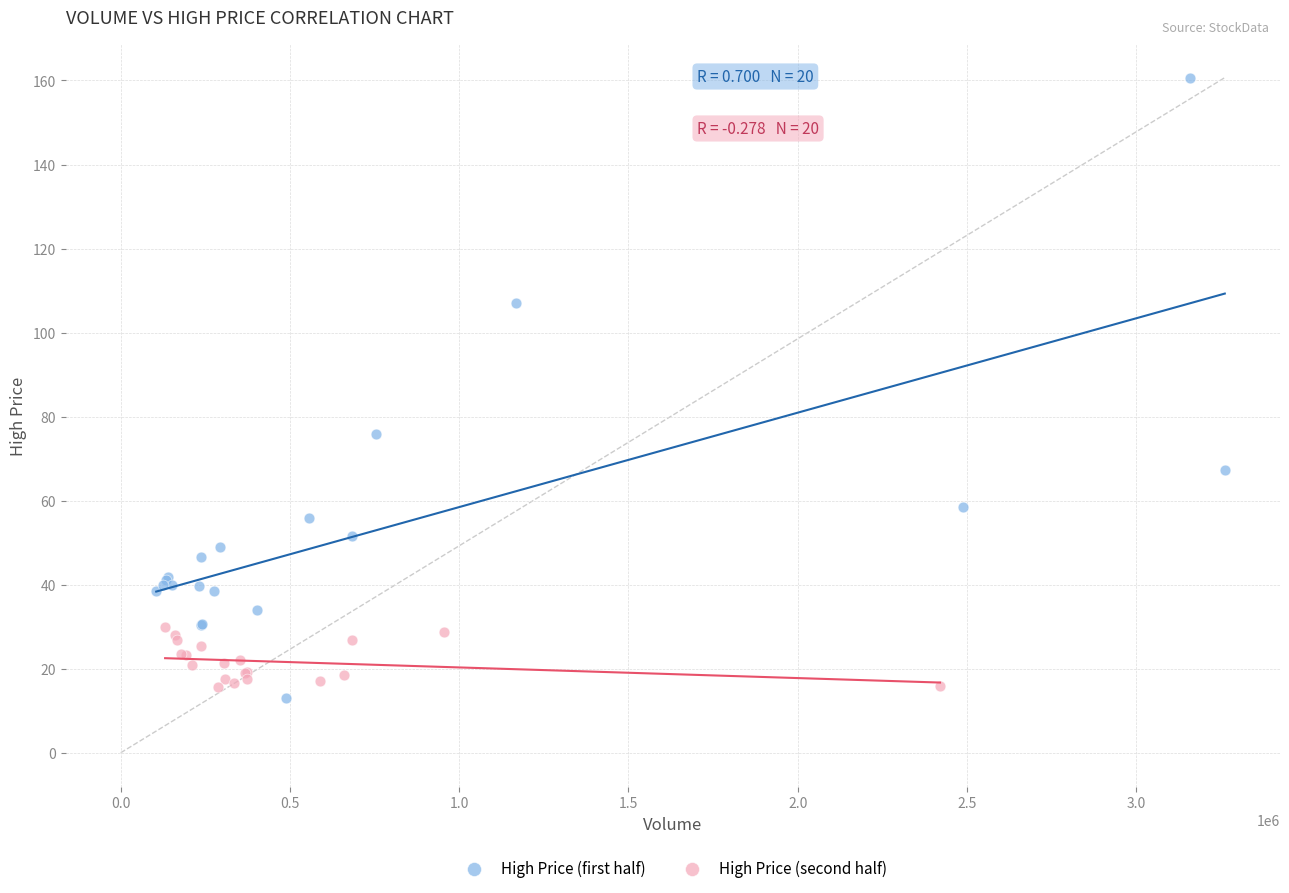

Which series has the largest Y range (max minus min)?

High Price (first half)